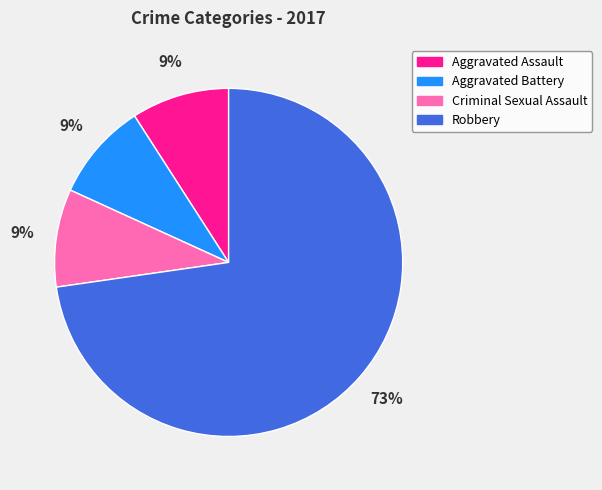

How many slices are in this pie chart?

4